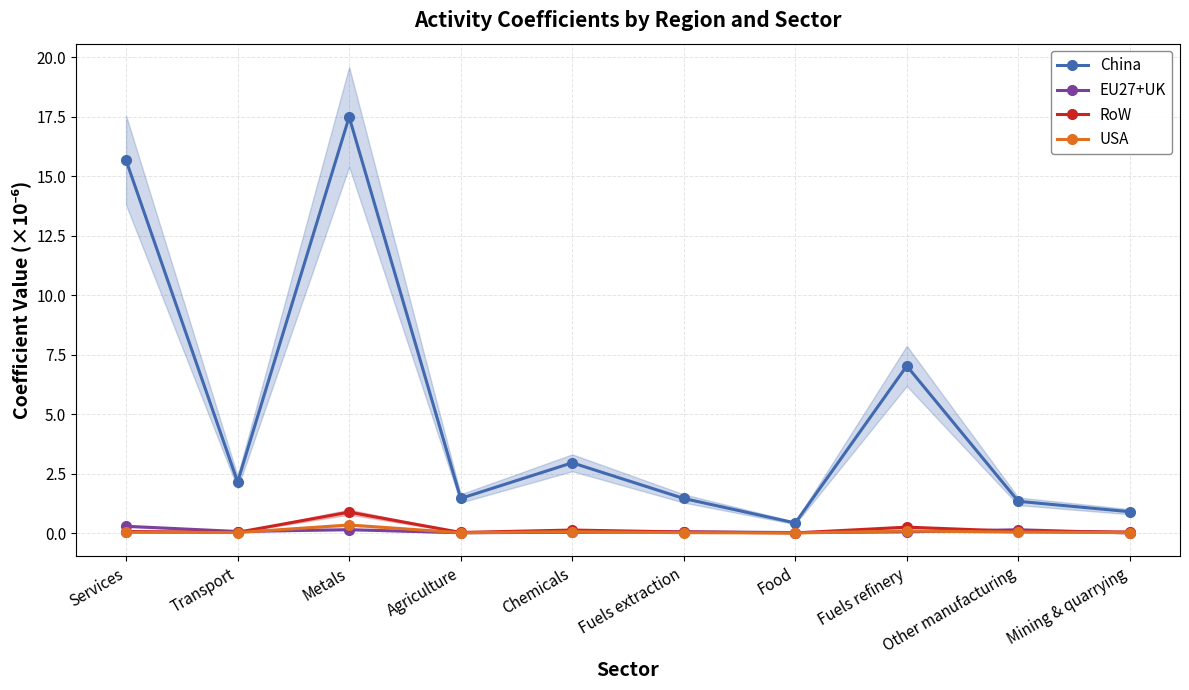

Reading left to right, transcribe all the data shown in this chart.

China: Services=15.7	Transport=2.1	Metals=17.5	Agriculture=1.5	Chemicals=3.0	Fuels extraction=1.5	Food=0.4	Fuels refinery=7.0	Other manufacturing=1.3	Mining & quarrying=0.9
EU27+UK: Services=0.3	Transport=0.1	Metals=0.1	Agriculture=0.0	Chemicals=0.0	Fuels extraction=0.1	Food=0.0	Fuels refinery=0.1	Other manufacturing=0.1	Mining & quarrying=0.0
RoW: Services=0.1	Transport=0.0	Metals=0.9	Agriculture=0.0	Chemicals=0.1	Fuels extraction=0.0	Food=0.0	Fuels refinery=0.2	Other manufacturing=0.1	Mining & quarrying=0.0
USA: Services=0.0	Transport=0.0	Metals=0.3	Agriculture=0.0	Chemicals=0.1	Fuels extraction=0.0	Food=0.0	Fuels refinery=0.1	Other manufacturing=0.0	Mining & quarrying=0.0